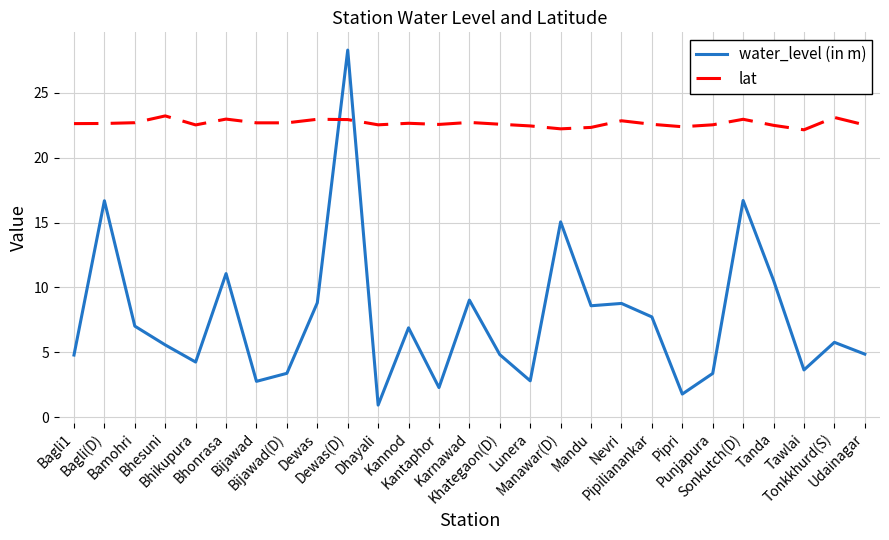

True or false: water_level (in m) and lat cross at least once.

True